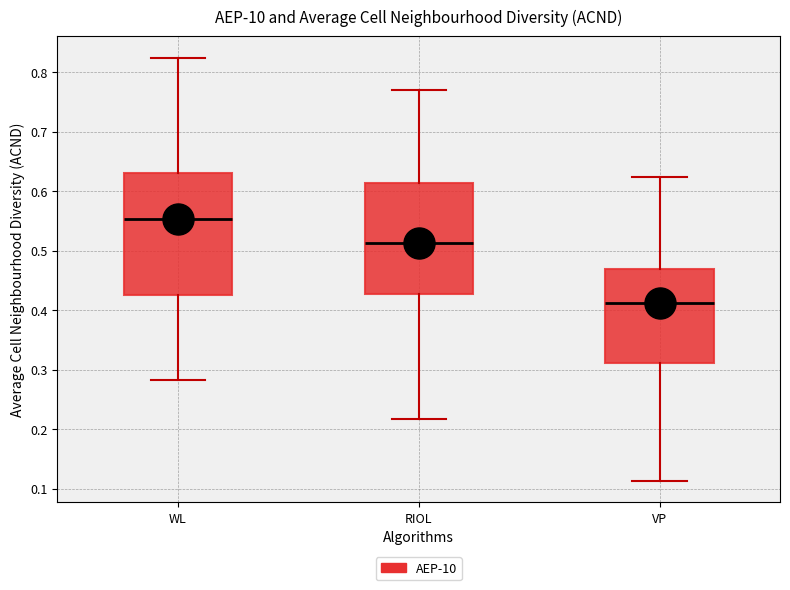

Which box is the tallest, from its lower edge to its upper edge?

WL